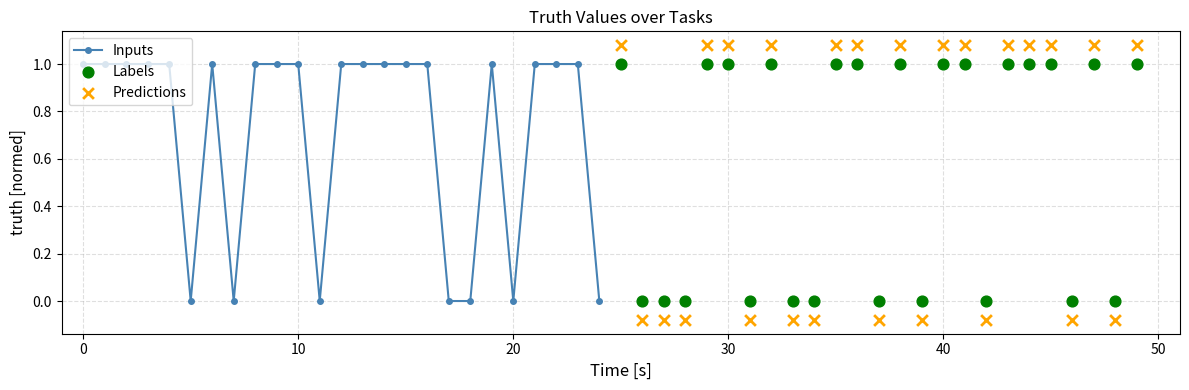

True or false: Inputs has more than 0 interior local peaks.

True